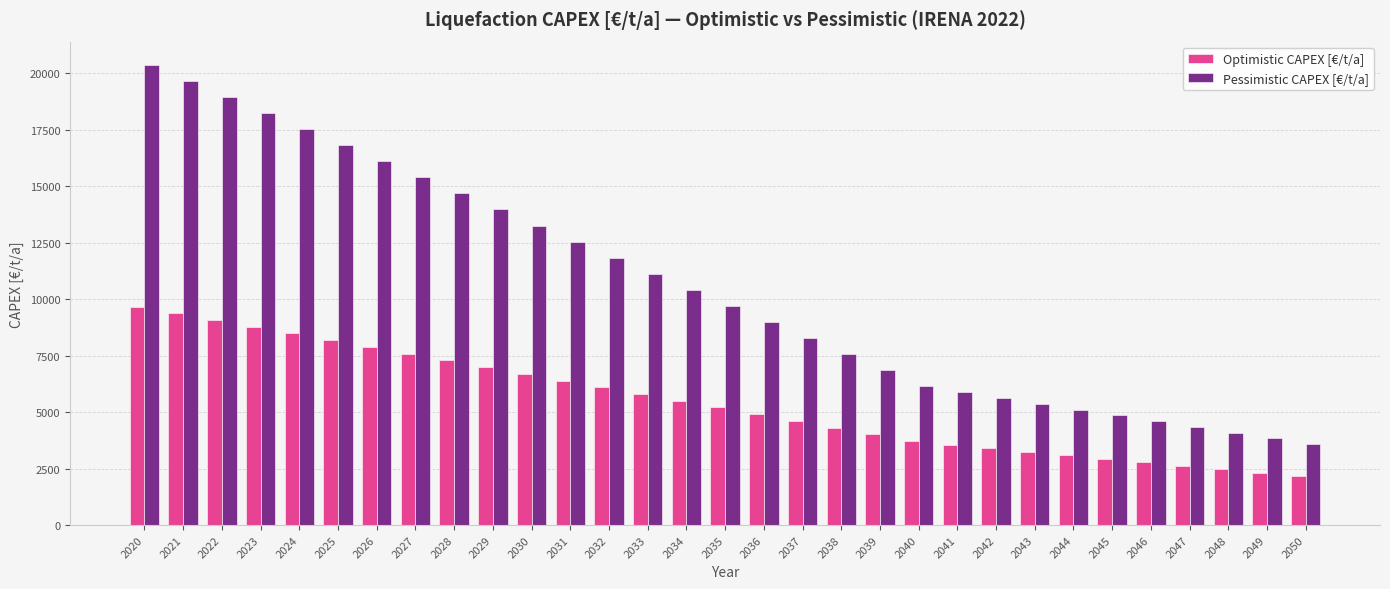

Between 2038 and 2041, which series saw the biggest shift?

Pessimistic CAPEX [€/t/a]